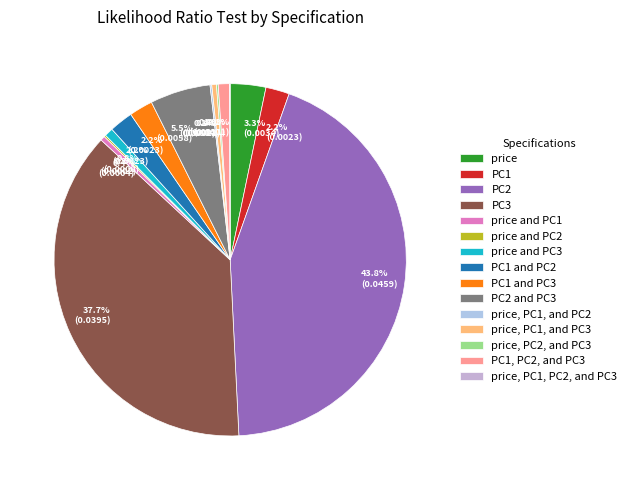

What percentage is the PC1 slice, to the nearest percent?

2%